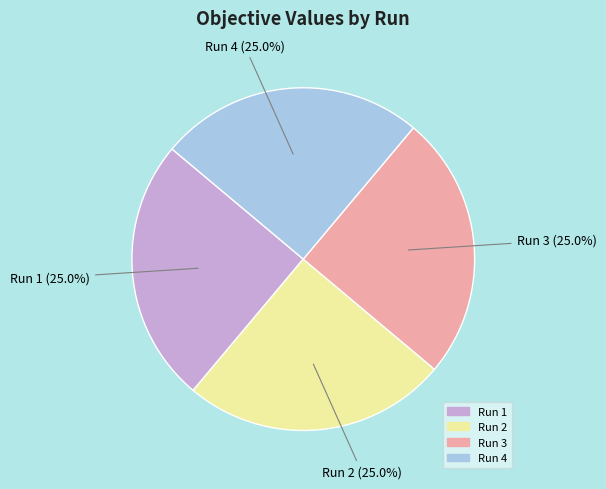

Is it true that Run 4 is 25% of the pie?

True